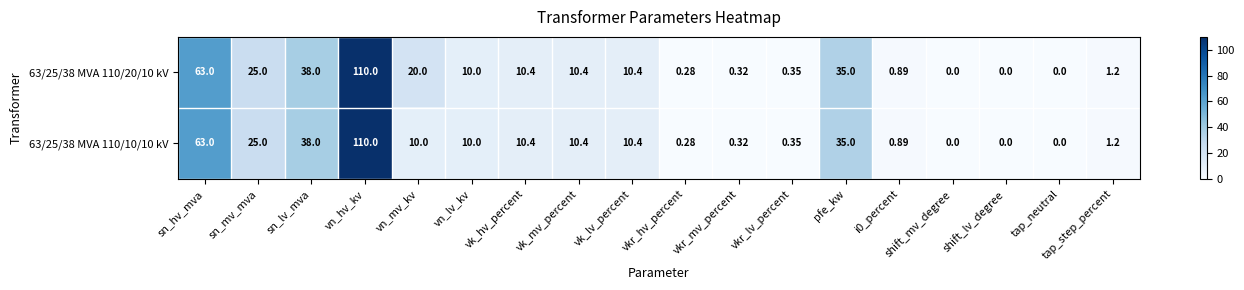

Where does the 63/25/38 MVA 110/20/10 kV series first go above 10?

sn_hv_mva